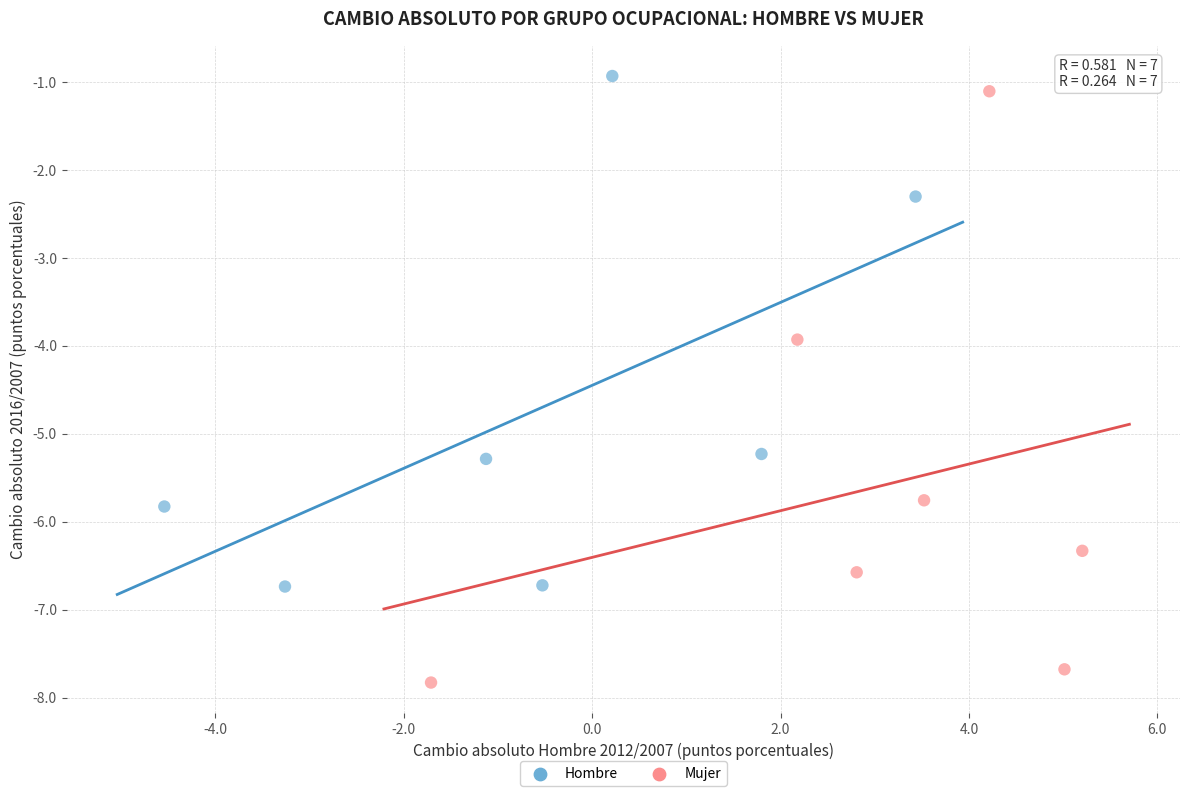

Which series contains the lowest Y value?

Mujer